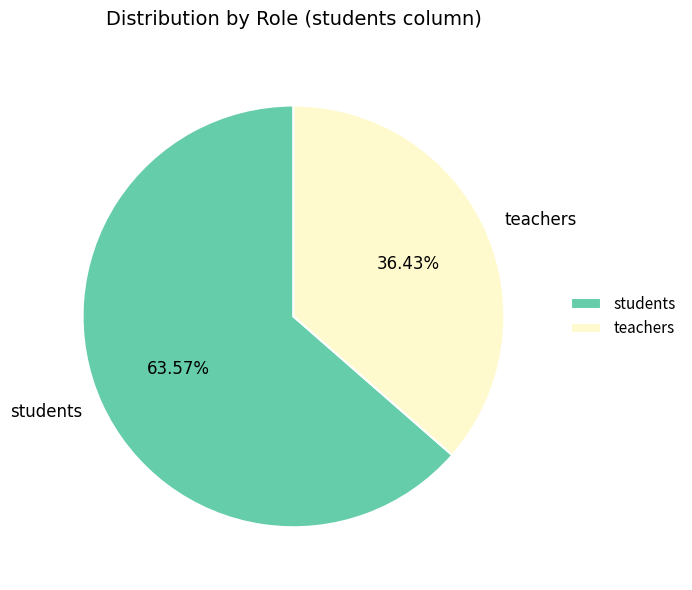

What is the smallest slice in the pie chart?

teachers